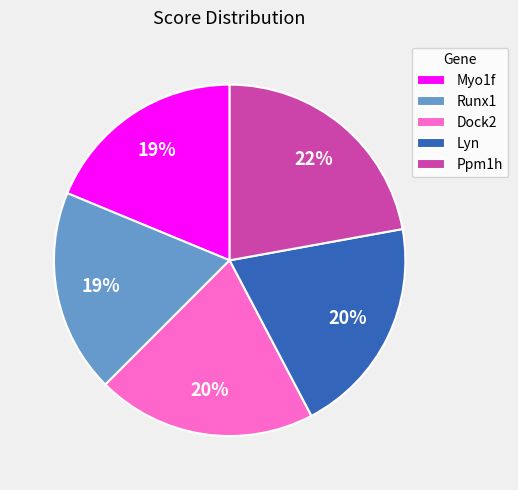

Combined, do Ppm1h and Runx1 account for over 50%?

No